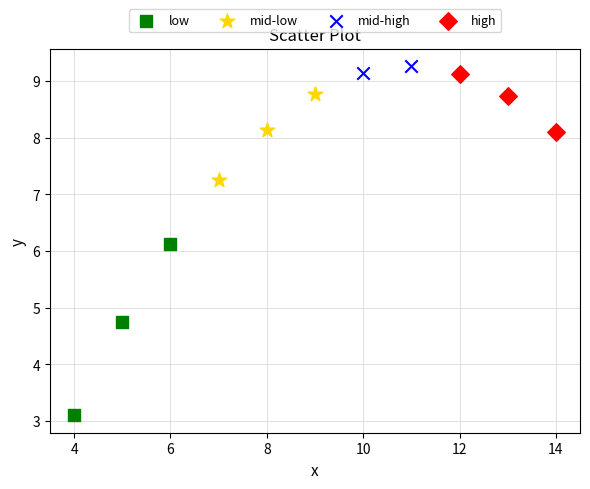

What are all the series names shown in the legend?

low, mid-low, mid-high, high